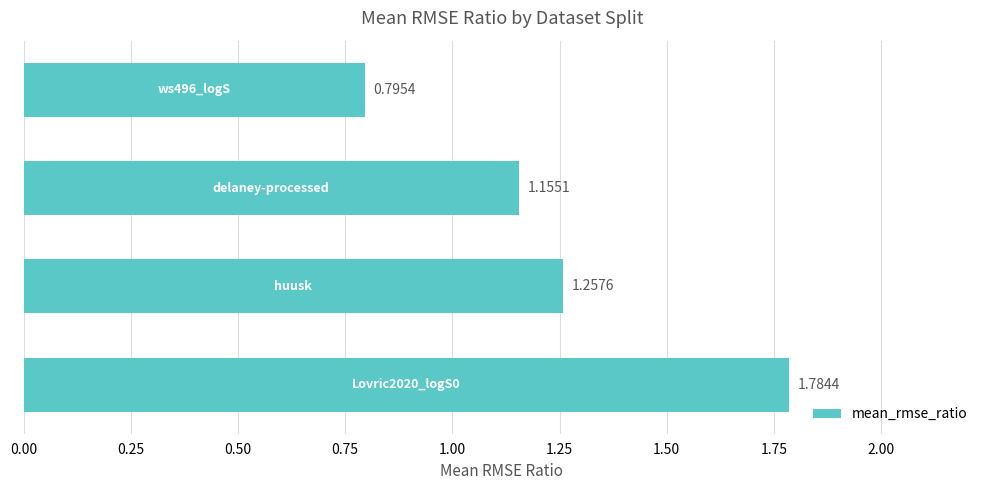

What is the sum of all values?

5.0